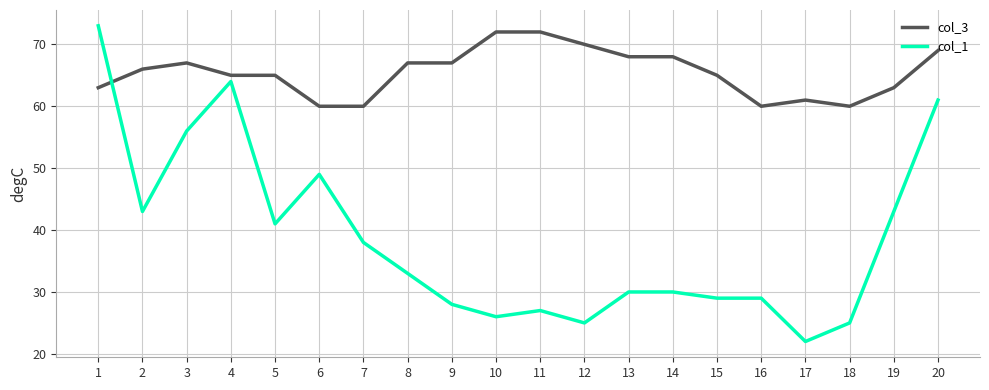

At how many categories does at least one series exceed 43?

20